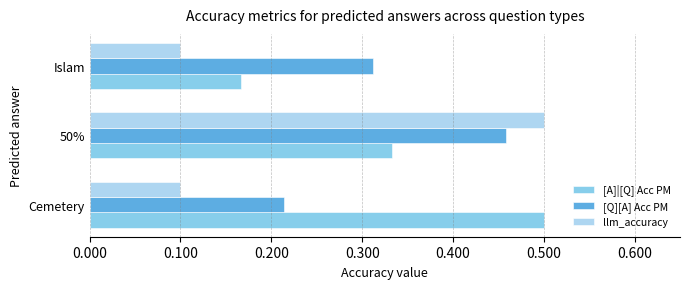

What is the sum of all [Q][A] Acc PM values?

1.0